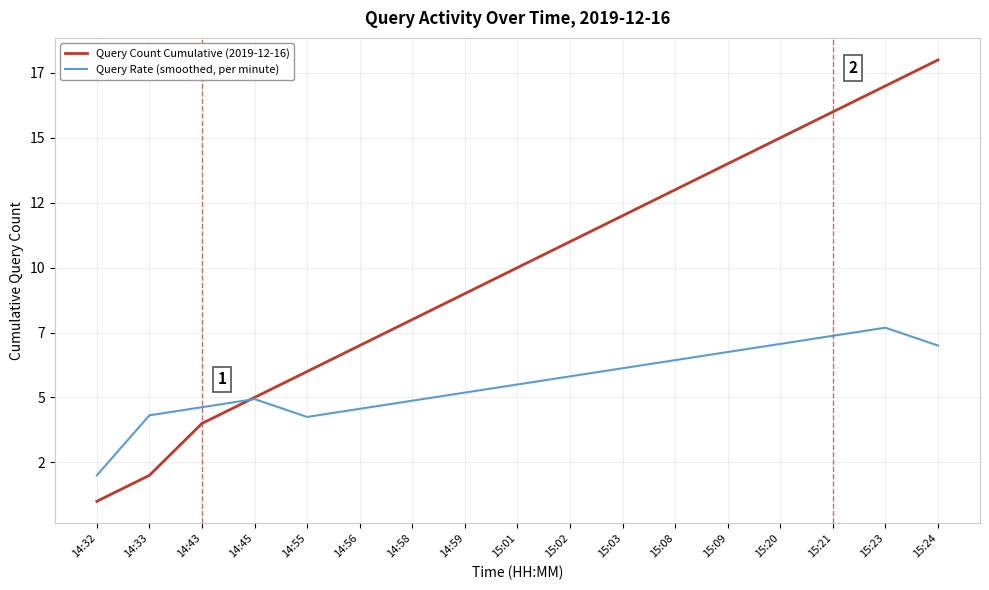

Between 15:03 and 14:59, which is larger?

15:03